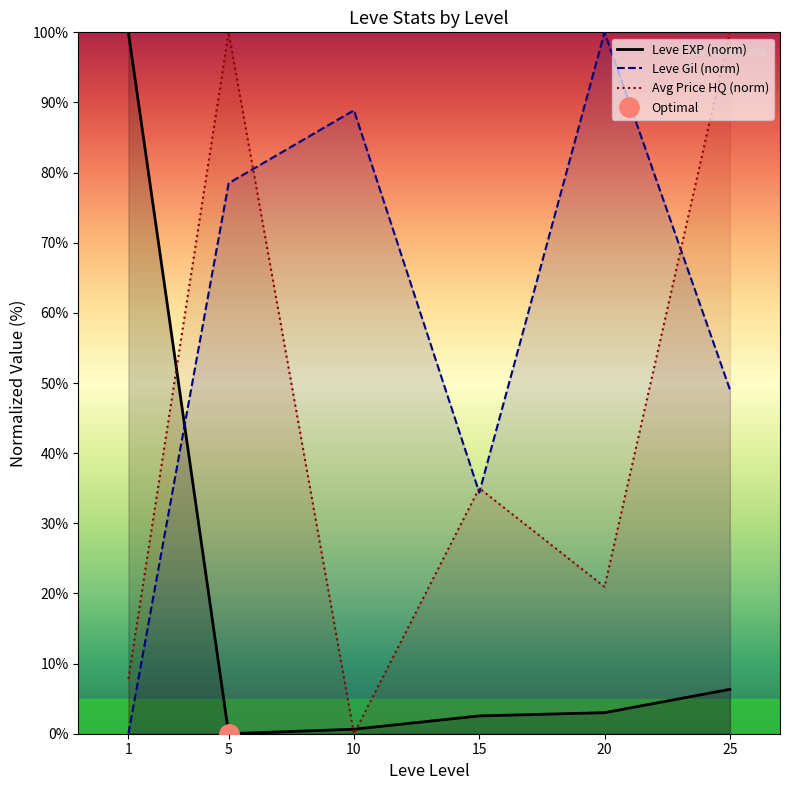

Does the chart display data point markers on the line(s)?

No